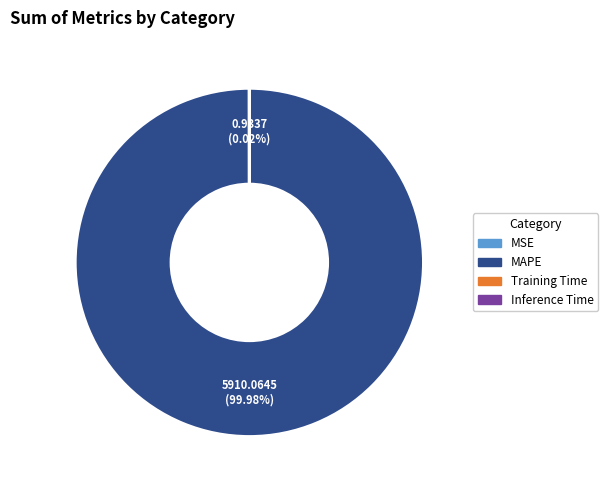

Which slice is the largest?

MAPE